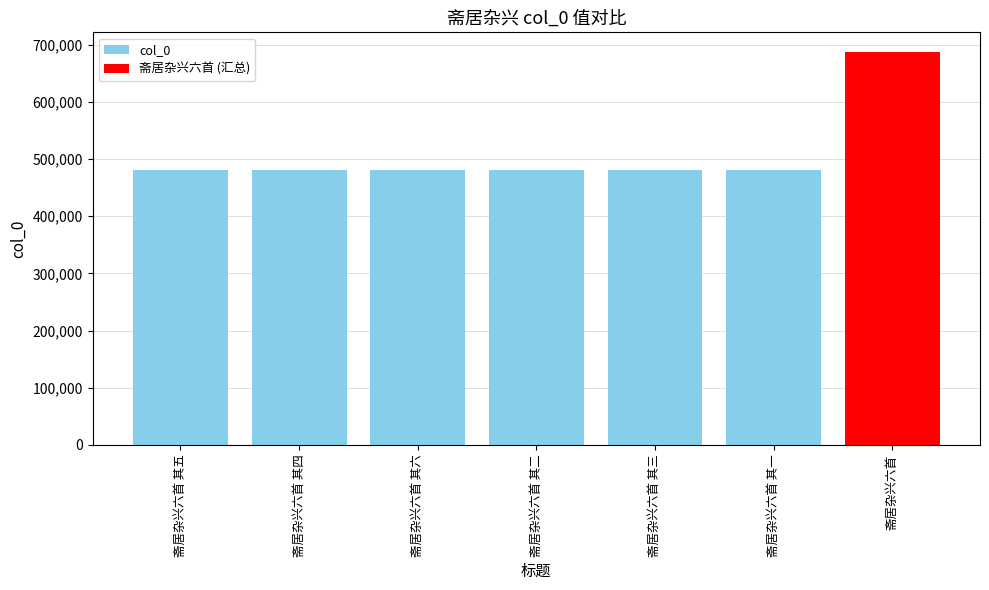

What value does the data have at 斋居杂兴六首 其六?

480846